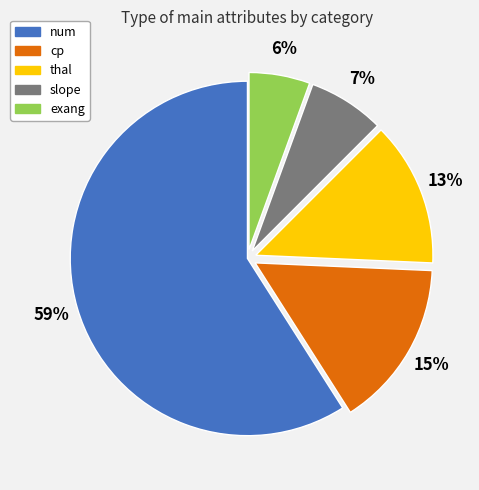

Which category accounts for the majority?

num